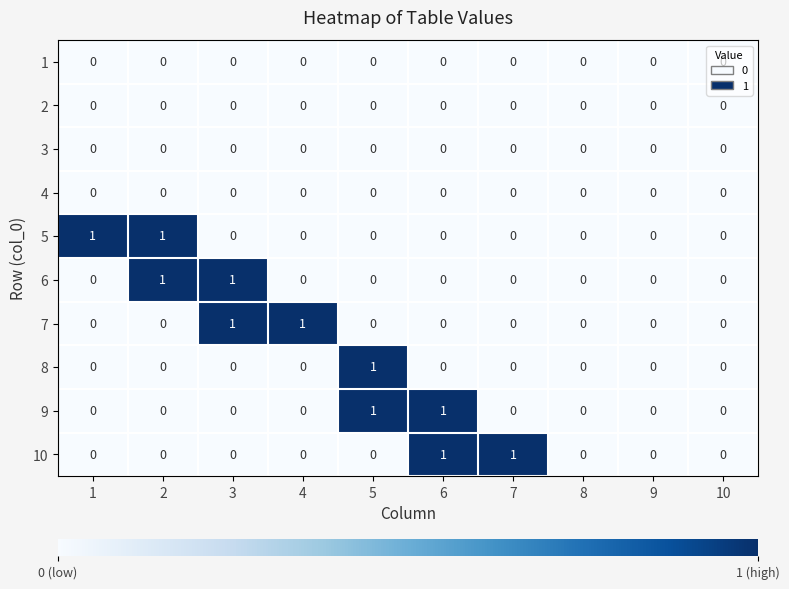

True or false: 10 has a value of 0 at 1.

True